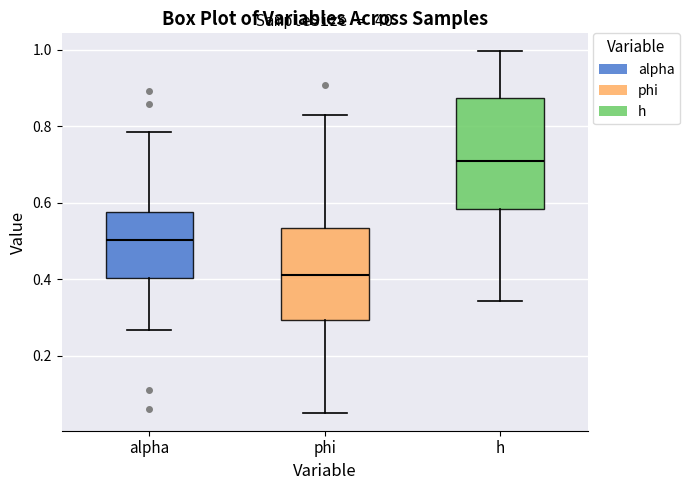

Which box is the tallest, from its lower edge to its upper edge?

h